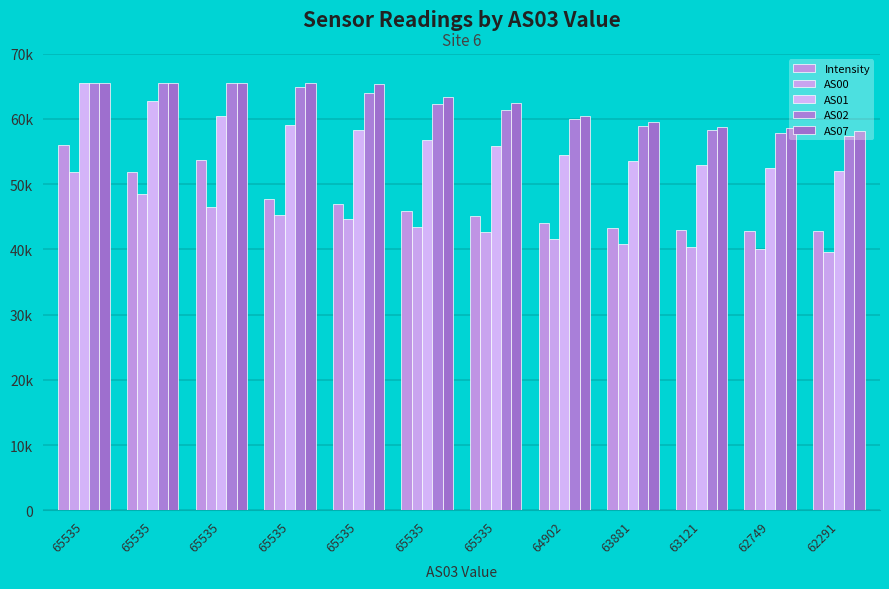

Does the chart contain stacked bars?

No